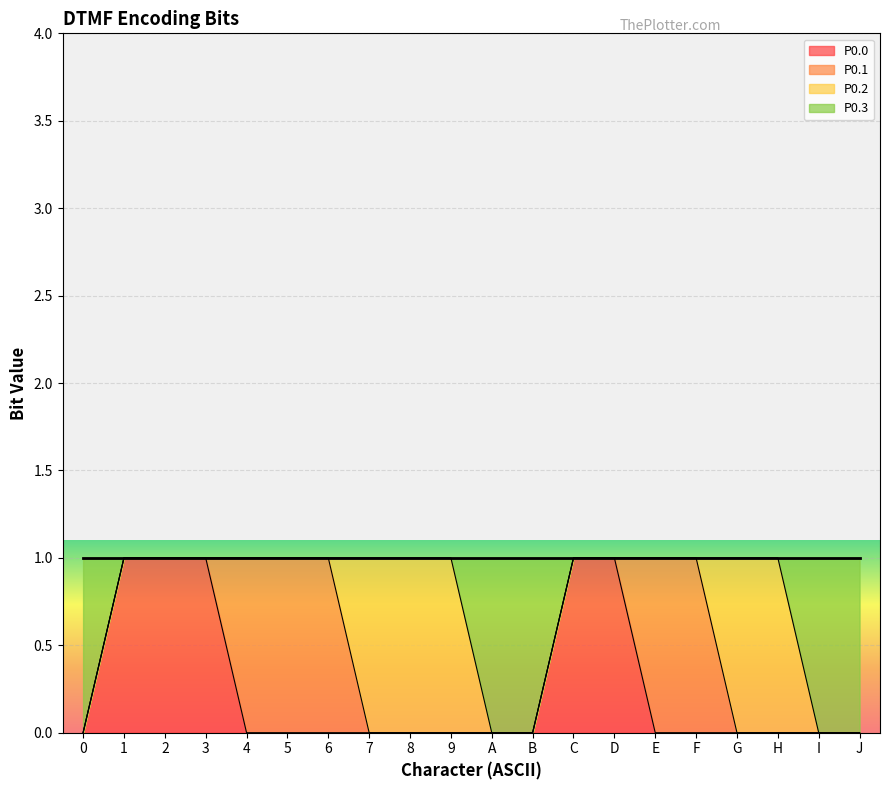

The value of P0.0 at F is 0. True or false?

True